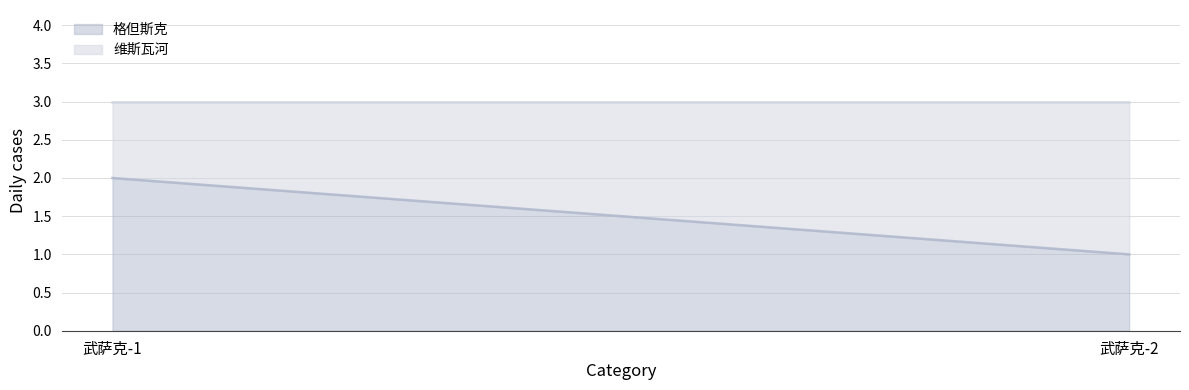

What is the sum of all 维斯瓦河 values?

3